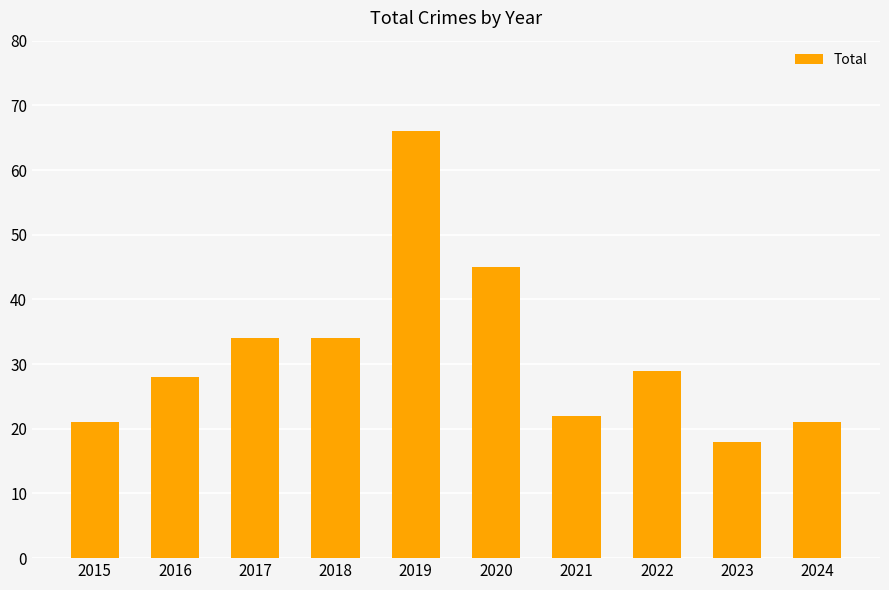

True or false: the data shows 66 at 2019.

True